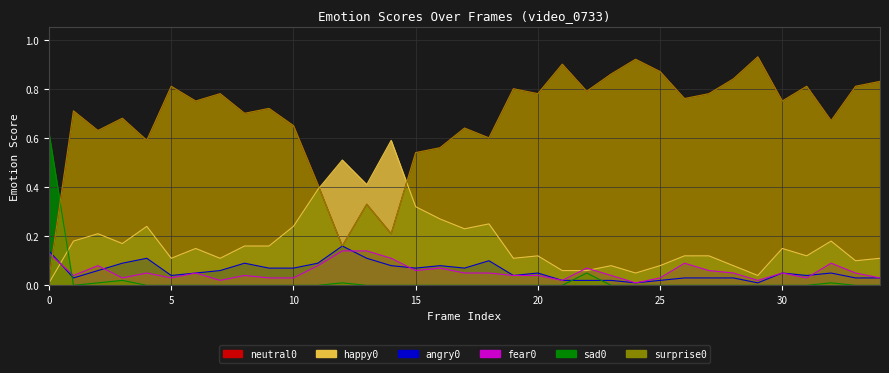

What are all the series names shown in the legend?

neutral0, happy0, angry0, fear0, sad0, surprise0